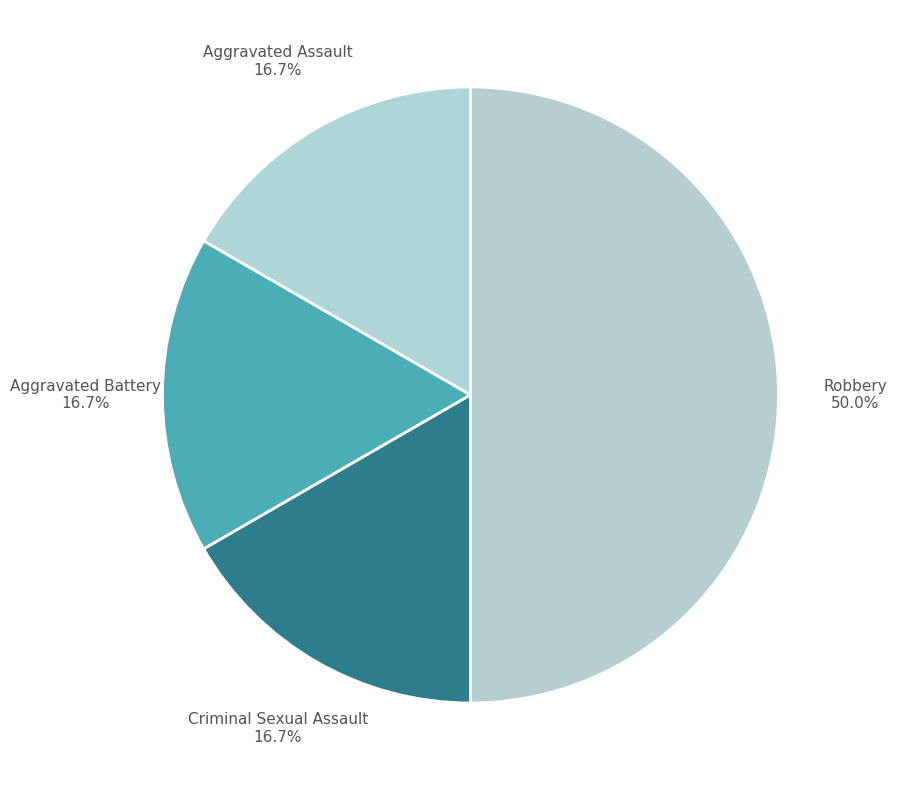

Approximately how many times larger is the value at Aggravated Assault compared to Robbery?

0.3